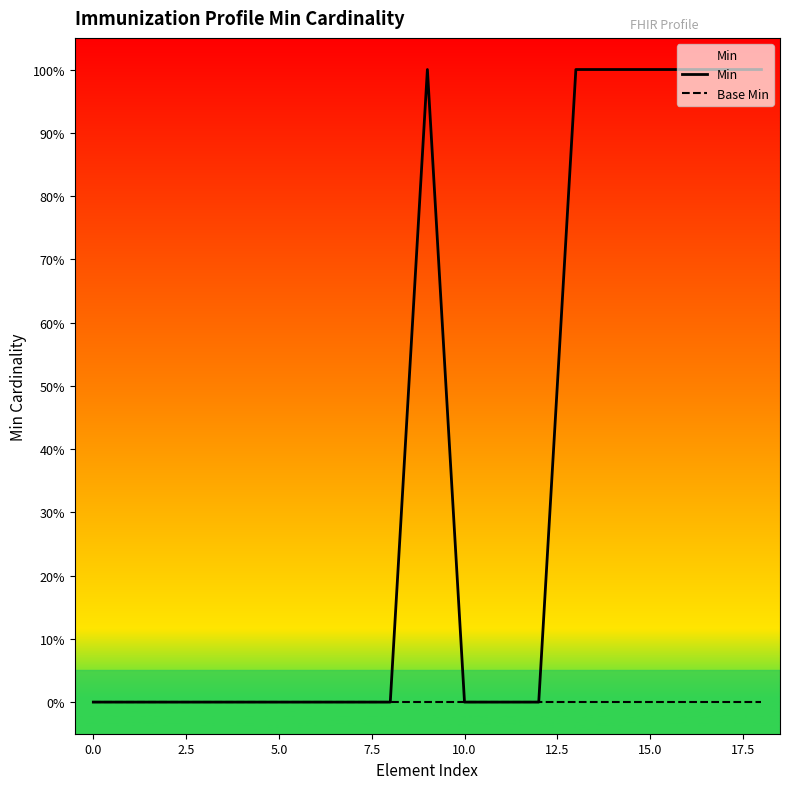

What is the label of the 11th point from the left?

10